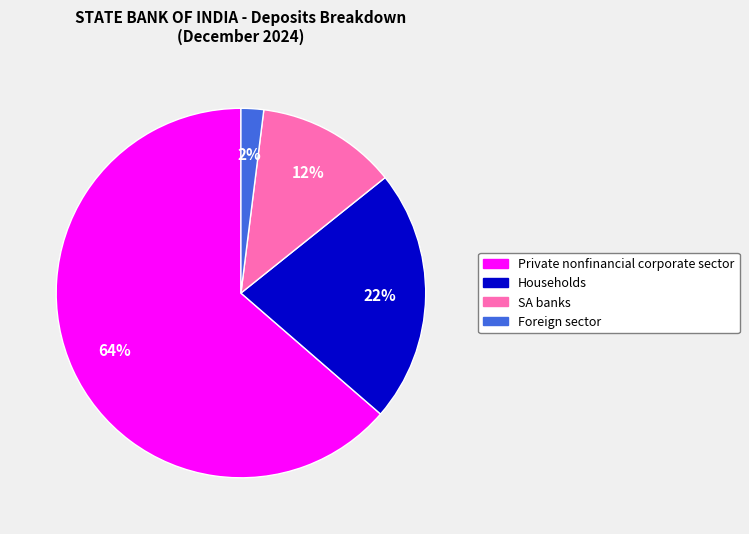

To the nearest percent, what percentage of the pie is Households?

22%